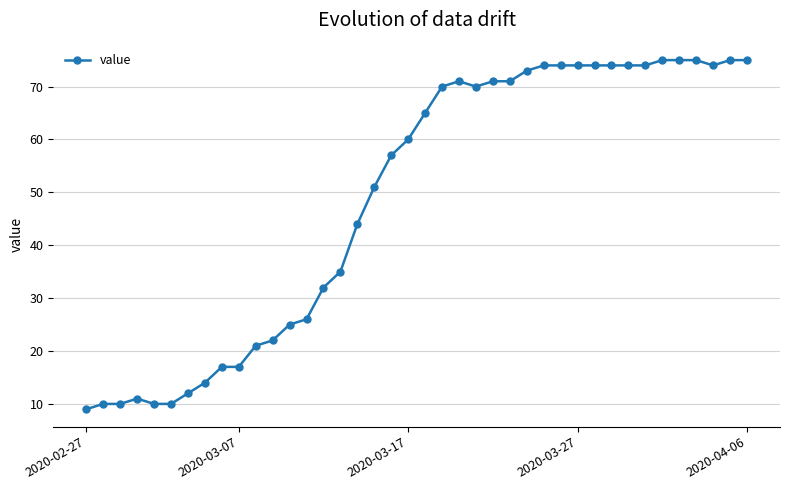

True or false: the data has more than 1 interior local peaks.

True